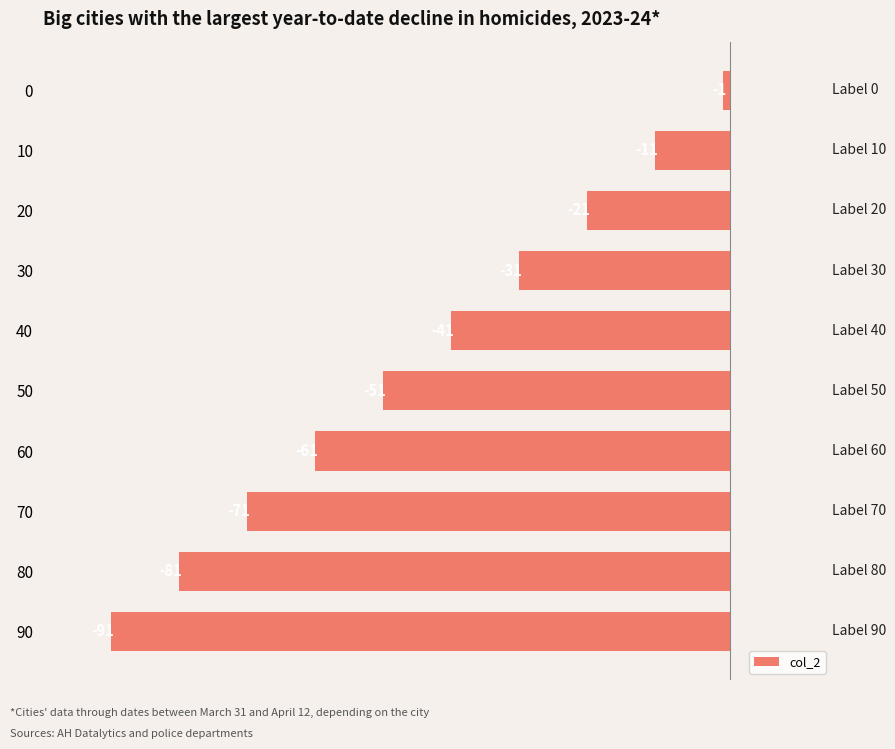

Does the chart contain any negative values?

Yes